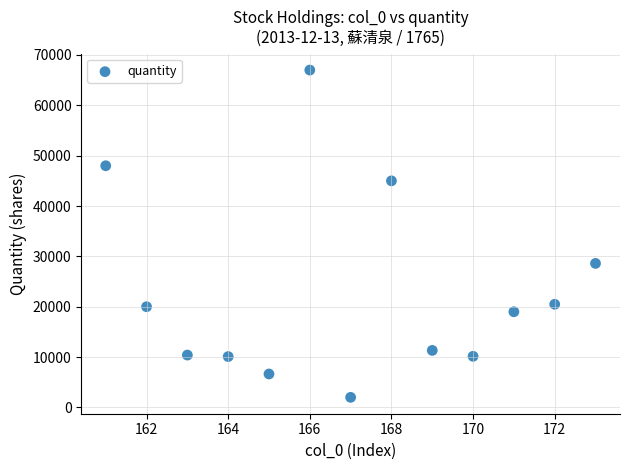

What is the range of Y values (max minus min)?

65001